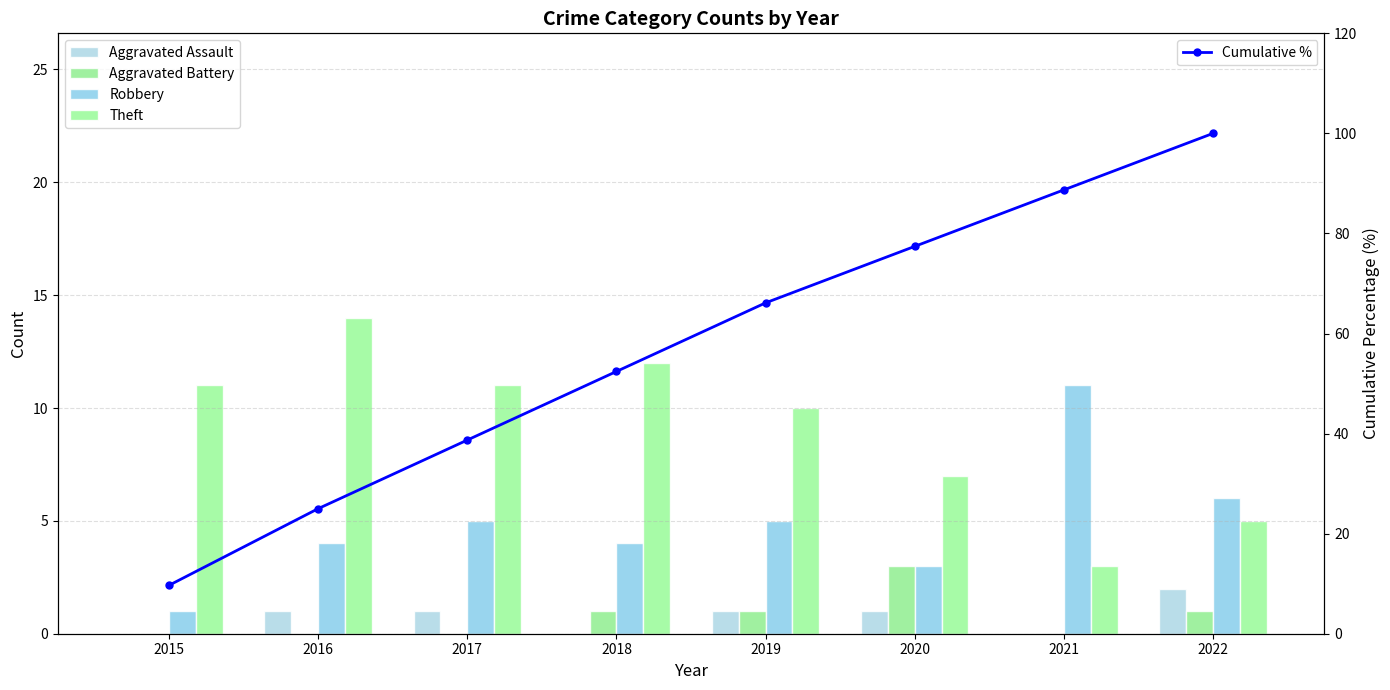

Reading left to right, extract all data points from this chart.

Aggravated Assault: 0.0	1.0	1.0	0.0	1.0	1.0	0.0	2.0
Aggravated Battery: 0.0	0.0	0.0	1.0	1.0	3.0	0.0	1.0
Robbery: 1.0	4.0	5.0	4.0	5.0	3.0	11.0	6.0
Theft: 11.0	14.0	11.0	12.0	10.0	7.0	3.0	5.0
Cumulative %: 9.7	25.0	38.7	52.4	66.1	77.4	88.7	100.0